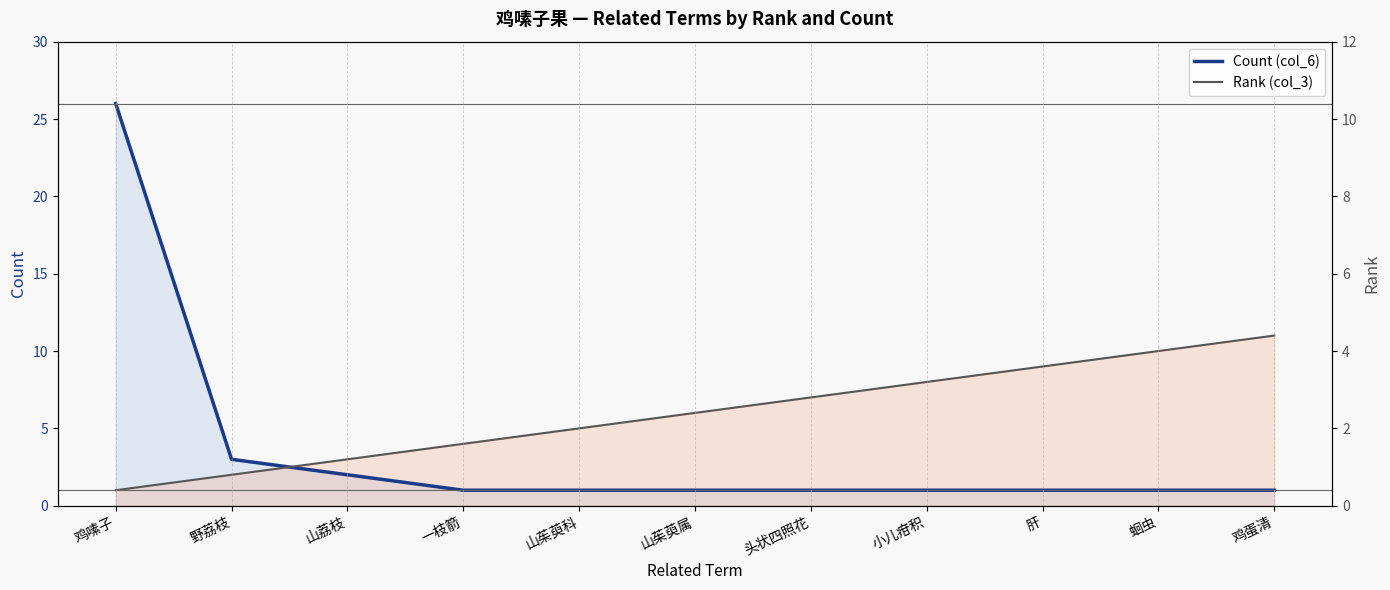

Is the value of Count (col_6) at 头状四照花 greater than the value of Rank (col_3) at 蛔虫?

No